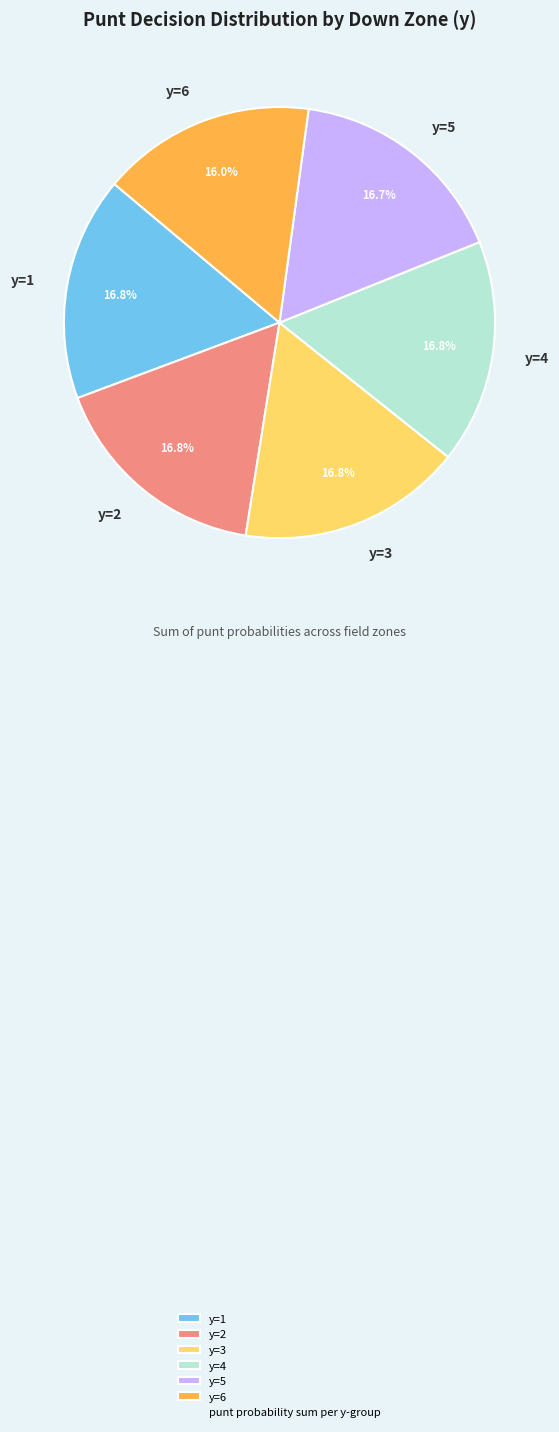

Is there a majority slice in this chart?

No